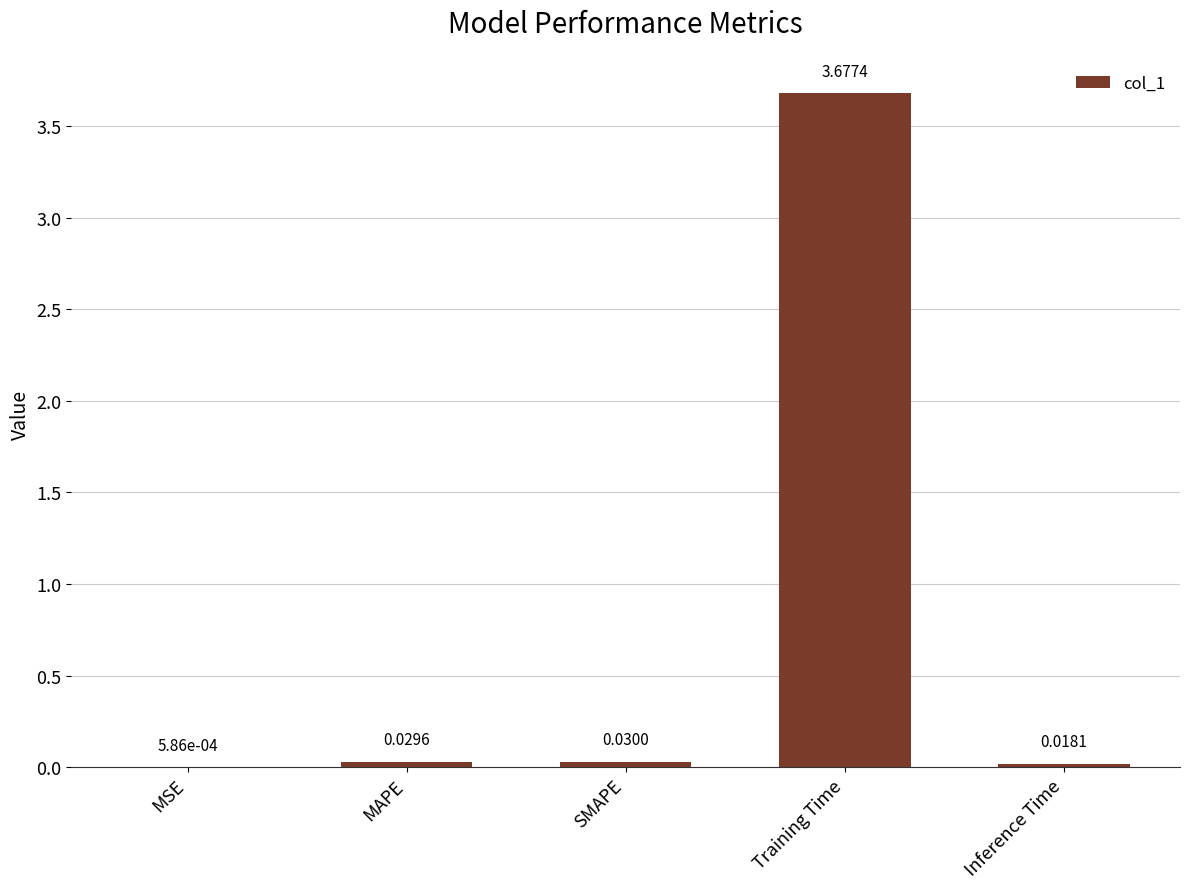

What is the change in value from MAPE to Training Time?

+3.6